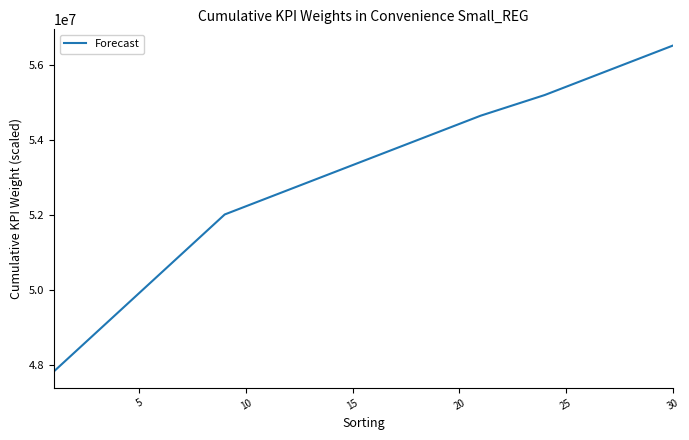

How many categories are shown in the chart?

30